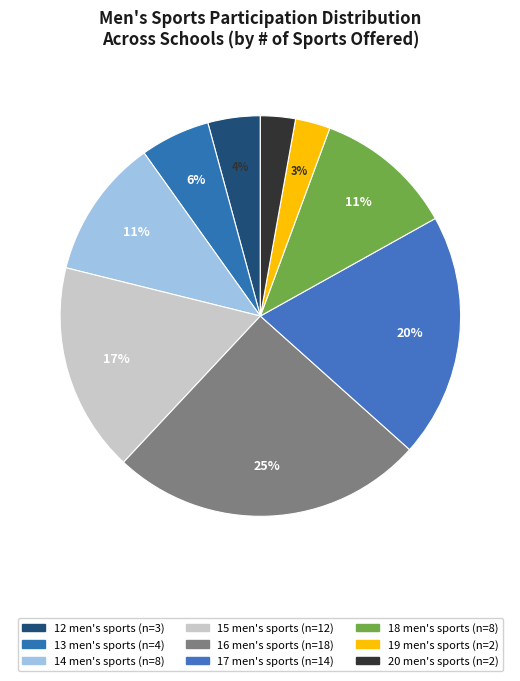

Count the number of slices in the pie.

9